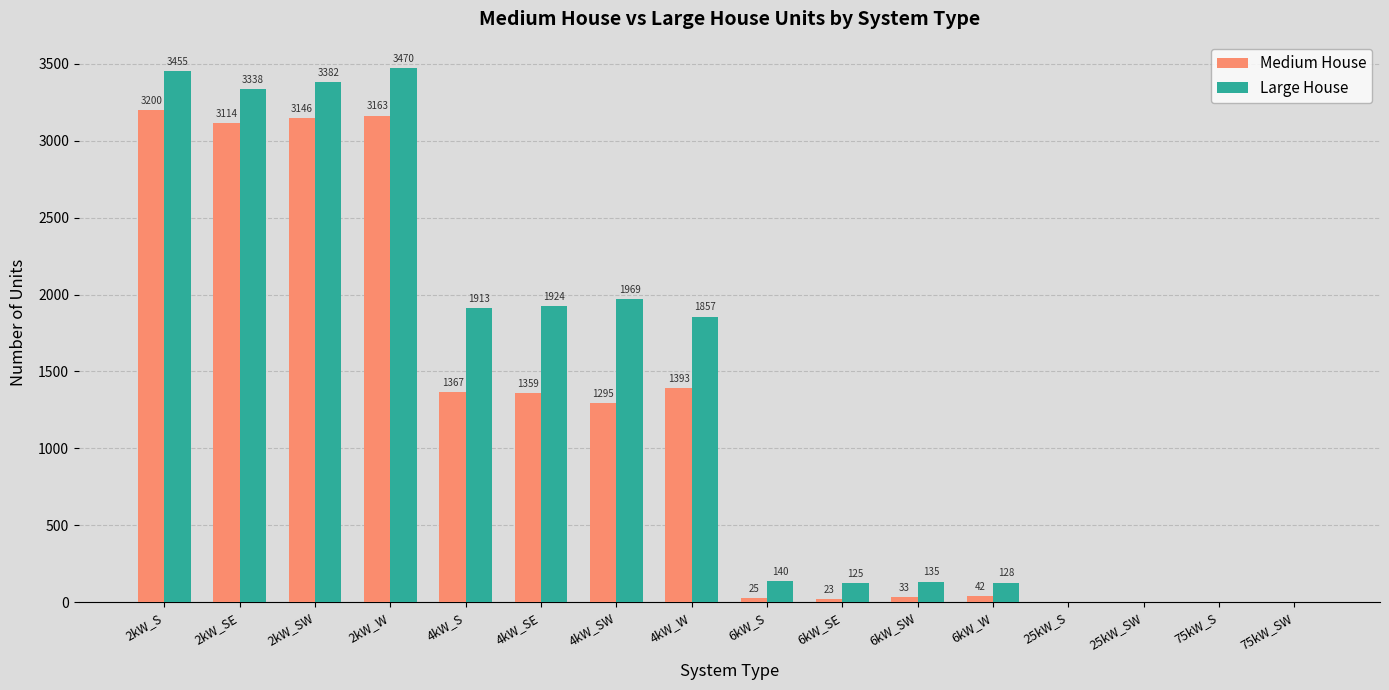

What is the total value across all series at 4kW_W?

3250